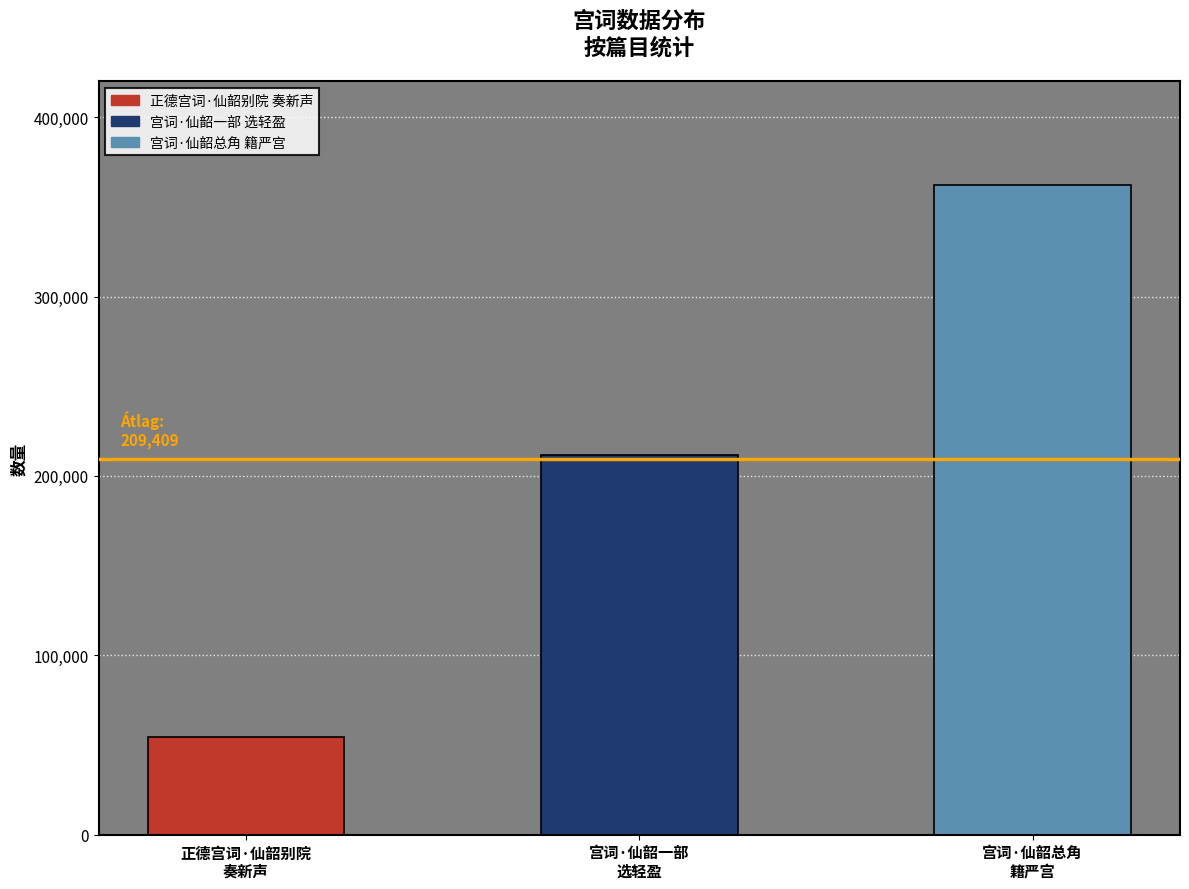

What is the value of the 2nd bar from the left?

211434